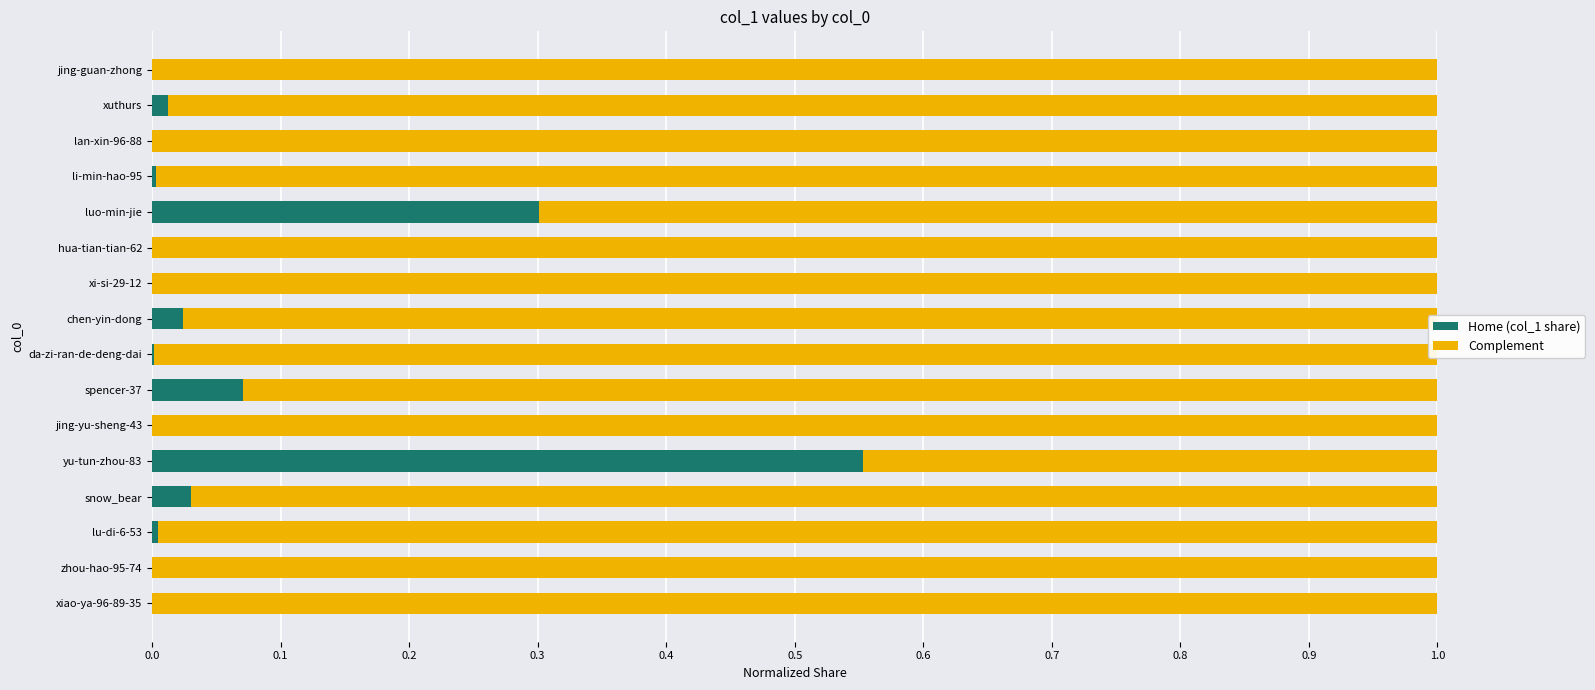

Is it true that Home (col_1 share) equals -0.3 at xiao-ya-96-89-35?

False